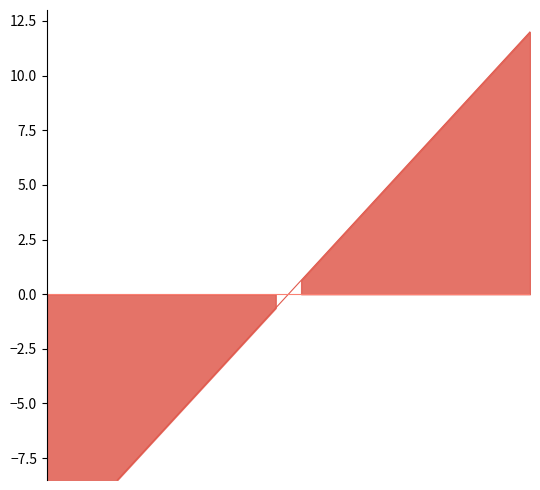

Read the value at 230.

4.4